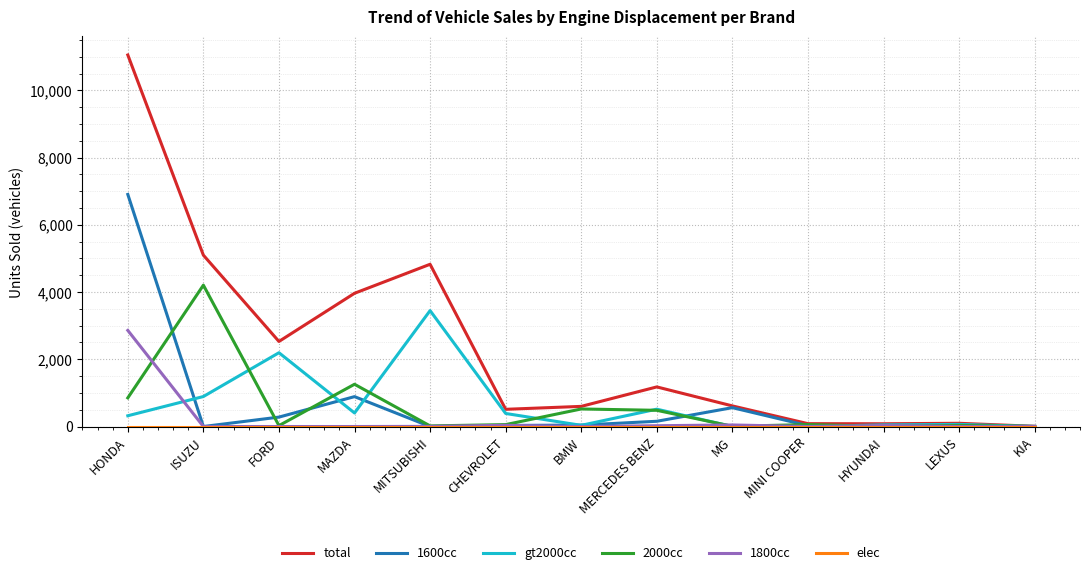

Which series has the largest total across all categories?

total